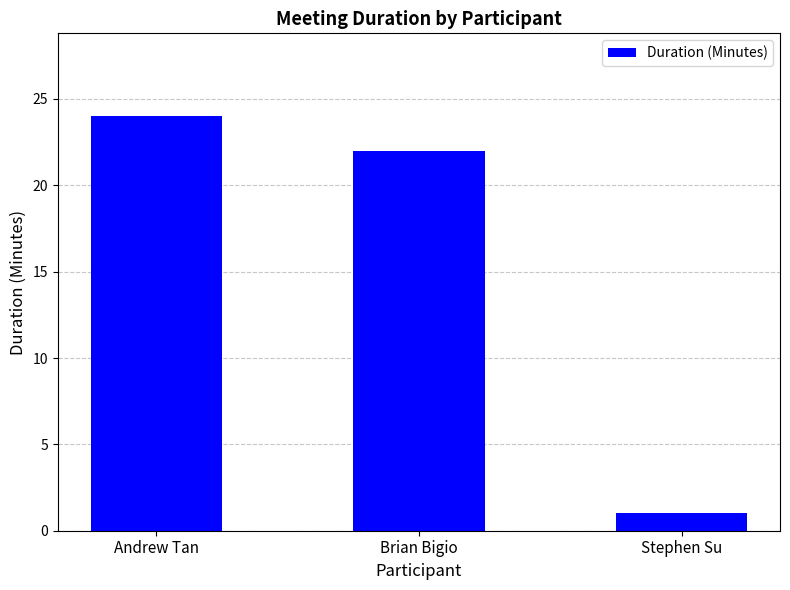

The value at Andrew Tan is 24. True or false?

True